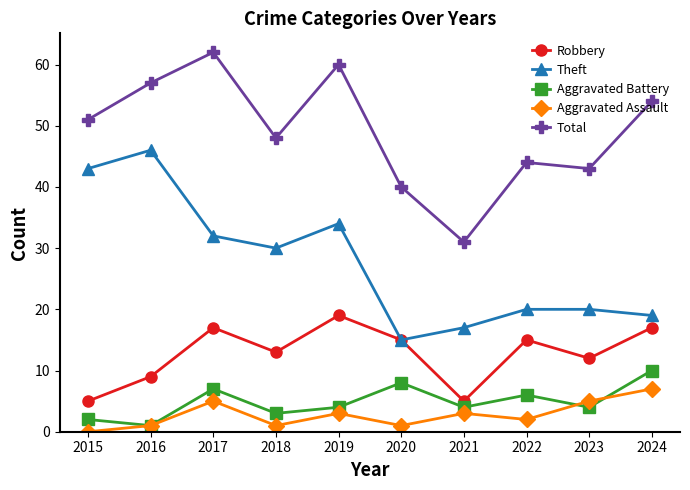

True or false: Total has more than 1 points higher than both neighbors.

True